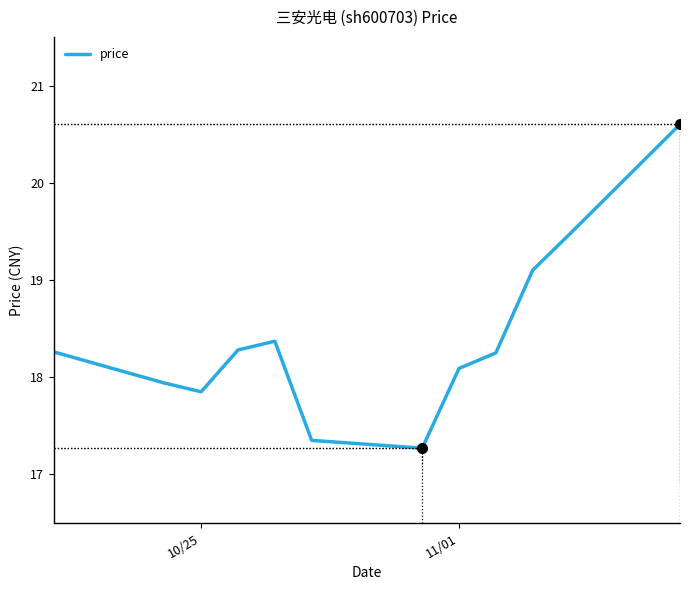

Read the value at 10/25.

17.9